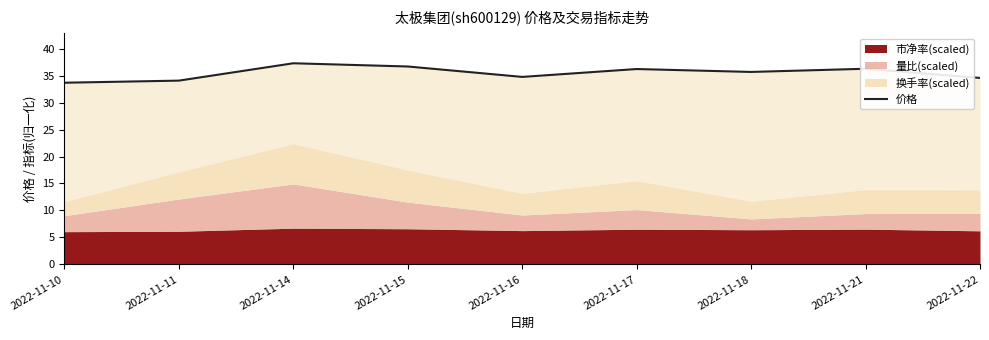

What is the greatest value displayed?

37.3